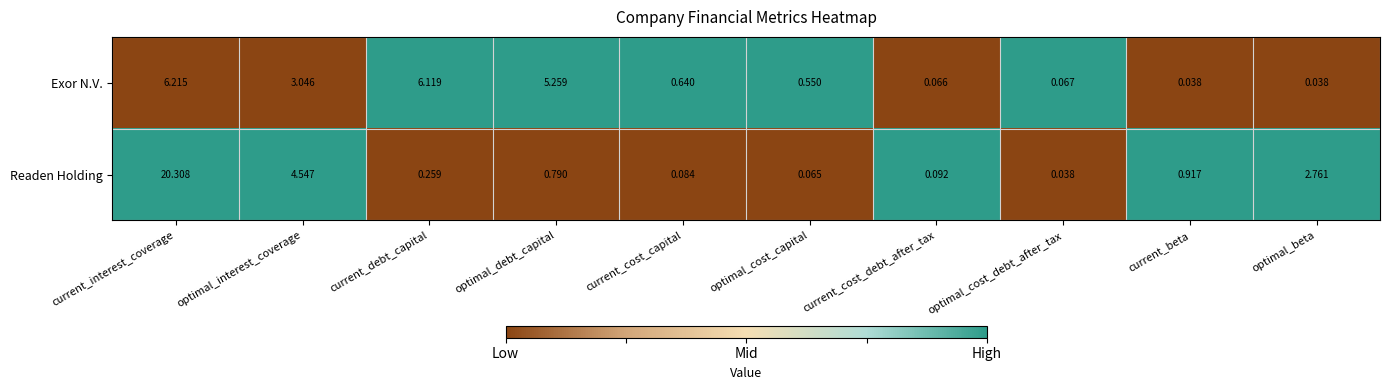

At which category is the sum across all series the highest?

current_interest_coverage